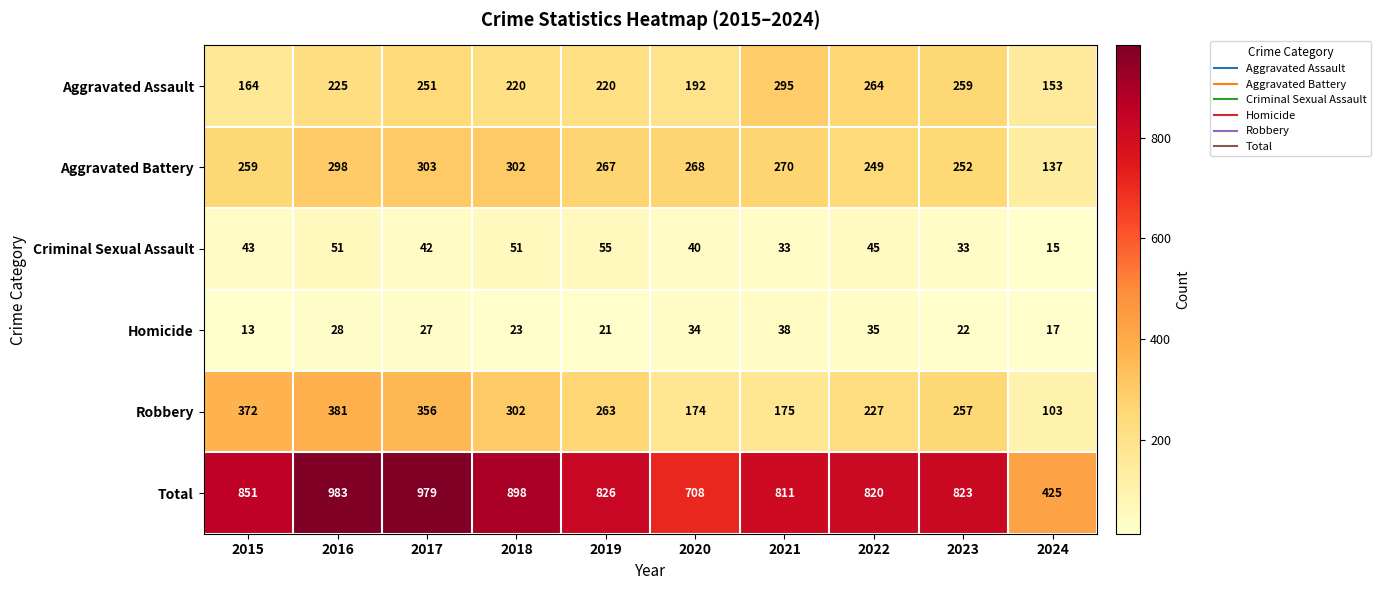

What is the difference between the highest and lowest values at 2016?

955